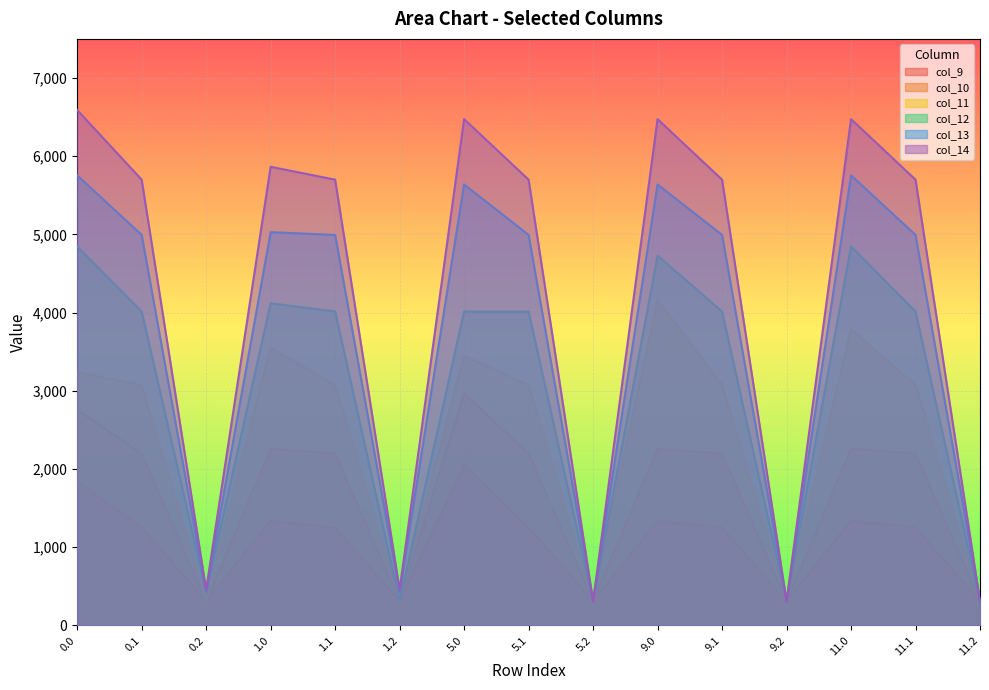

Between 1.0 and 11.1, which is larger?

1.0